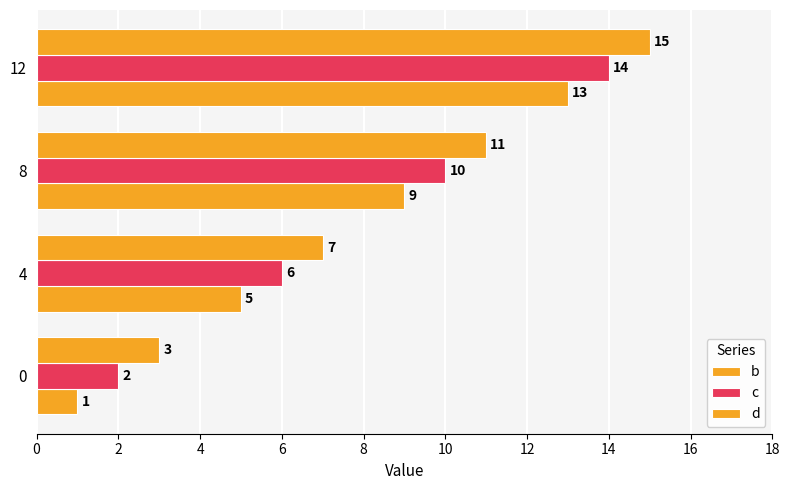

Reading left to right, transcribe all the data shown in this chart.

b: 1	5	9	13
c: 2	6	10	14
d: 3	7	11	15